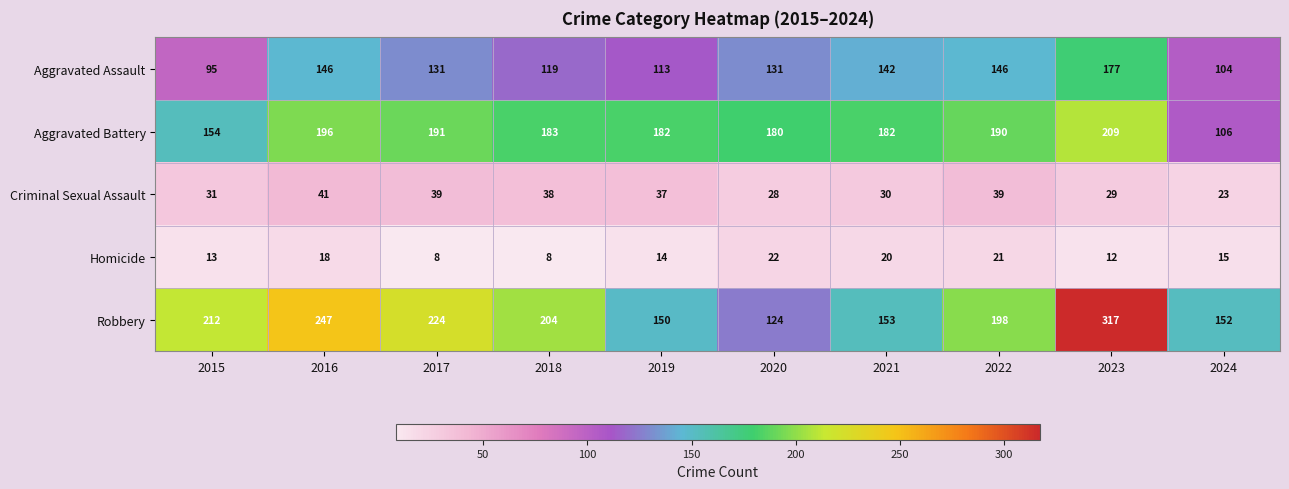

Which category has the highest value across all series?

2023